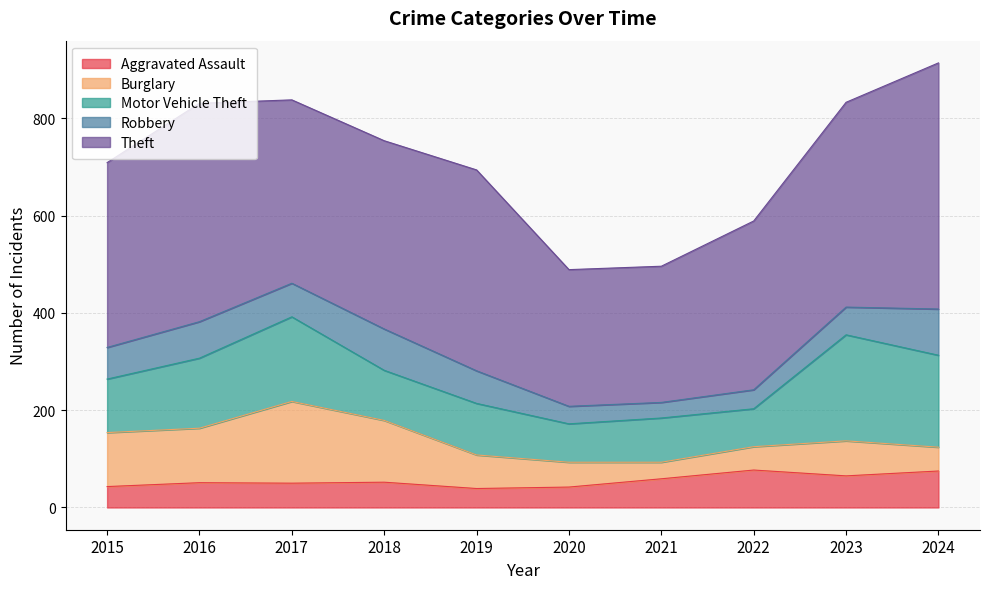

What is the difference between the maximum and second lowest values in the Burglary series?

120